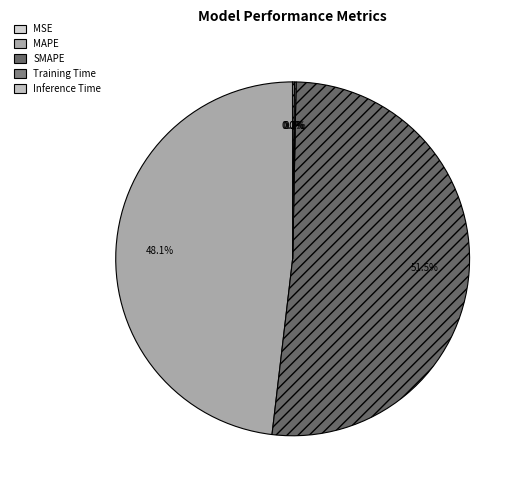

What is the ratio of the value at MAPE to the value at SMAPE?

0.9